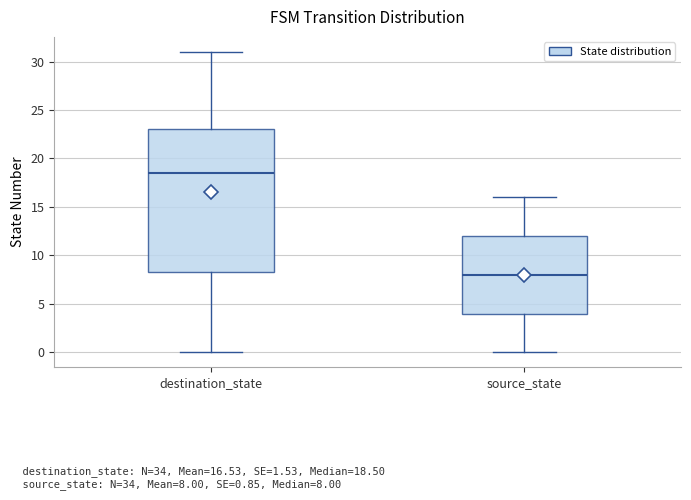

Which box is the tallest, from its lower edge to its upper edge?

destination_state